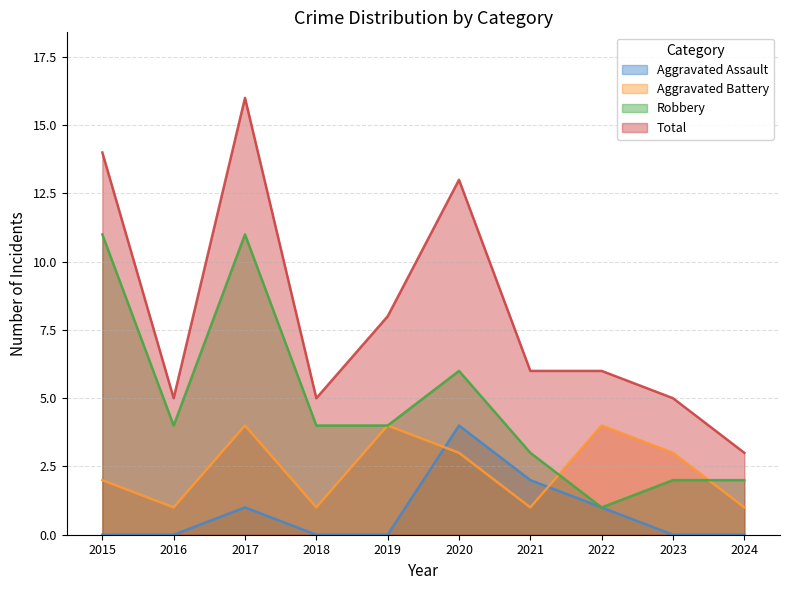

How many series are shown in this chart?

4